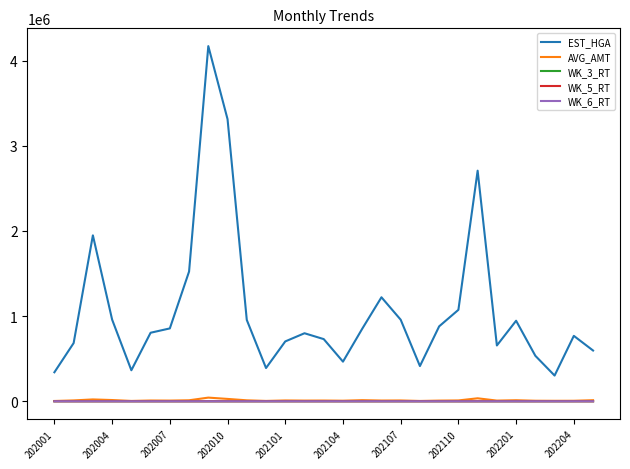

Which series has the widest spread of values?

EST_HGA